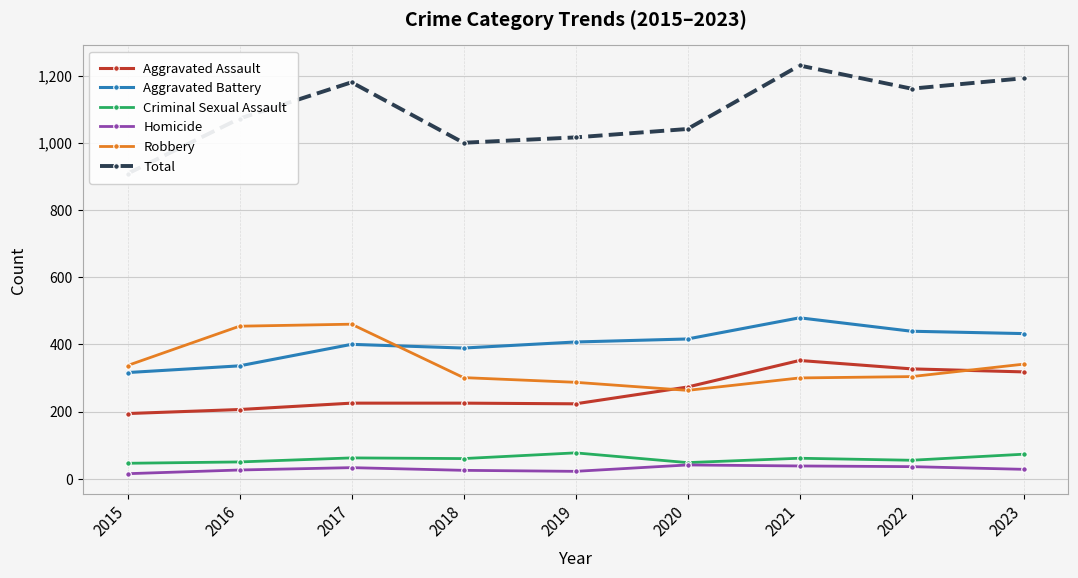

What value does the Aggravated Assault series have at 2017, to the nearest 5?

225